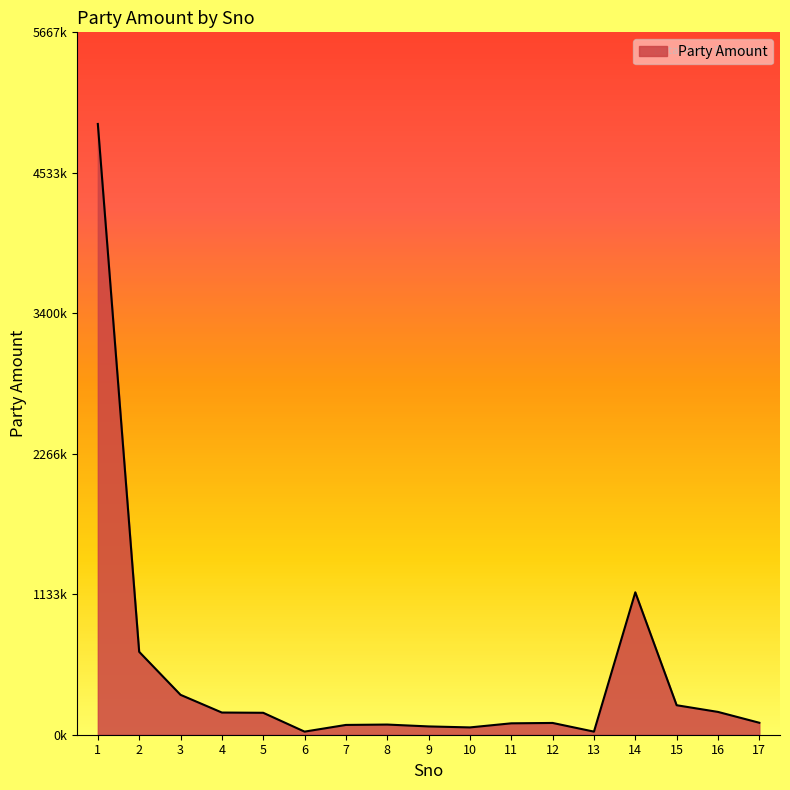

Reading left to right, what are all the values shown in this chart?

1=4928000	2=669000	3=322000	4=179000	5=177000	6=25000	7=79000	8=82000	9=67000	10=59000	11=92000	12=95000	13=25000	14=1149000	15=238000	16=184020	17=96497